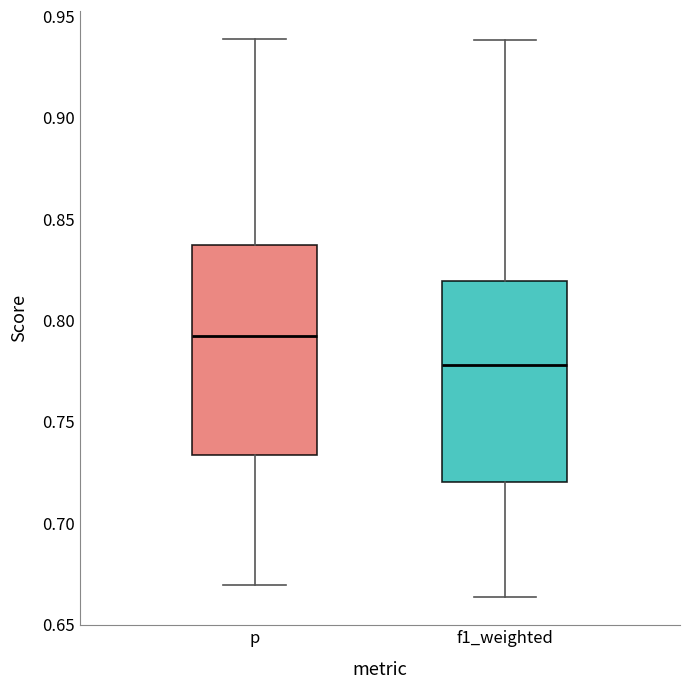

Reading left to right, transcribe this box plot: for each box, give where its median line is, the range the box spans, and where its two whiskers end, as read against the y-axis. The values are not printed on the chart, so give them approximately, as read against the axis.

p: median 0.790, box 0.735 to 0.835, whiskers 0.670 to 0.940
f1_weighted: median 0.780, box 0.720 to 0.820, whiskers 0.665 to 0.940